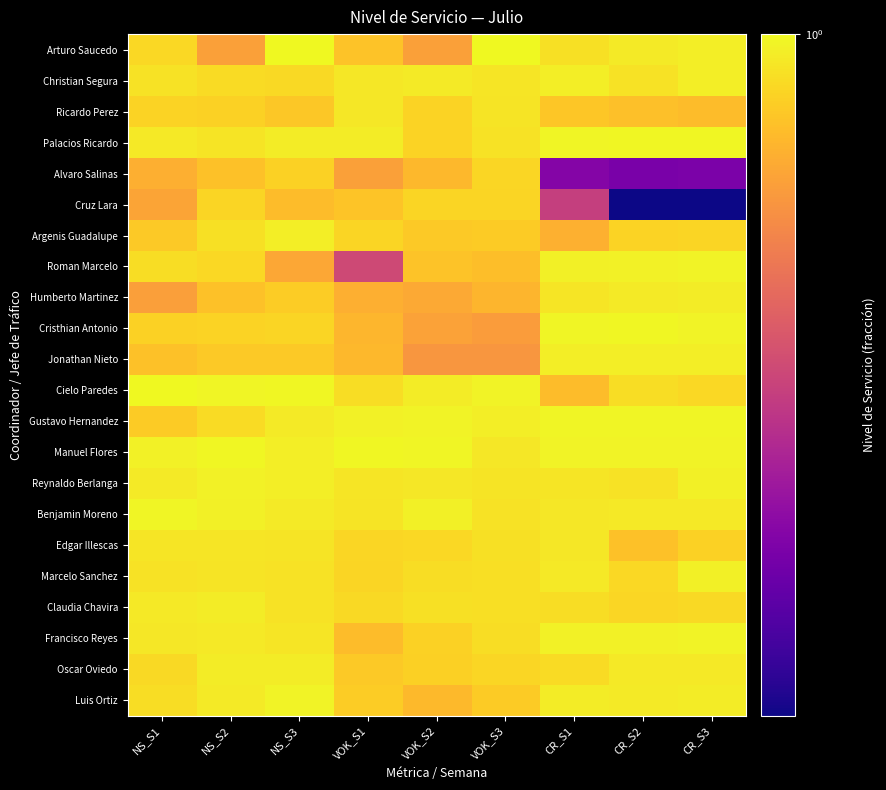

How many data points does each series have?

9